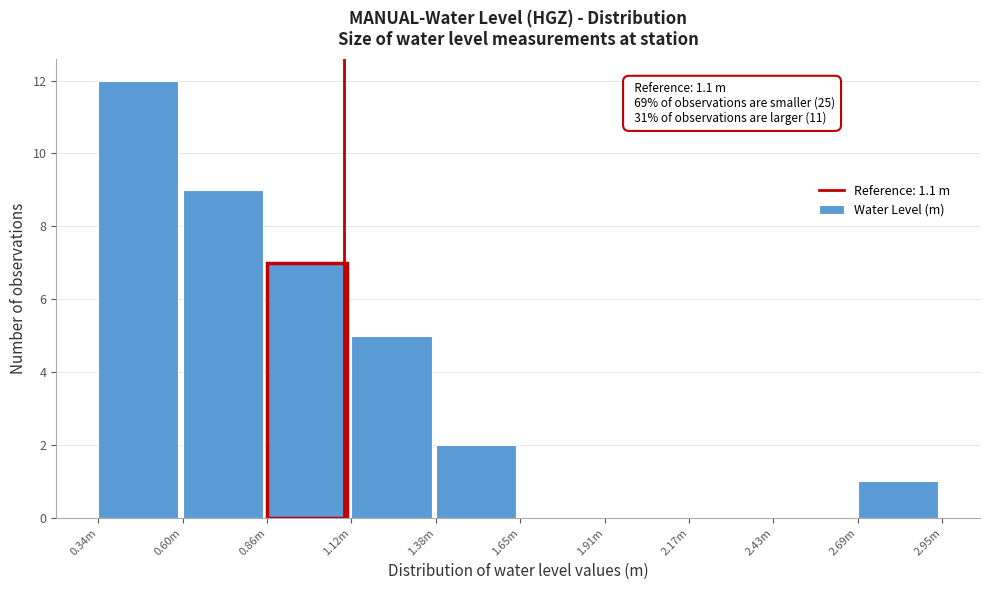

Reading right to left, list all the values displayed in this chart.

2.69m=1	2.43m=0	2.17m=0	1.91m=0	1.65m=0	1.38m=2	1.12m=5	0.86m=7	0.60m=9	0.34m=12